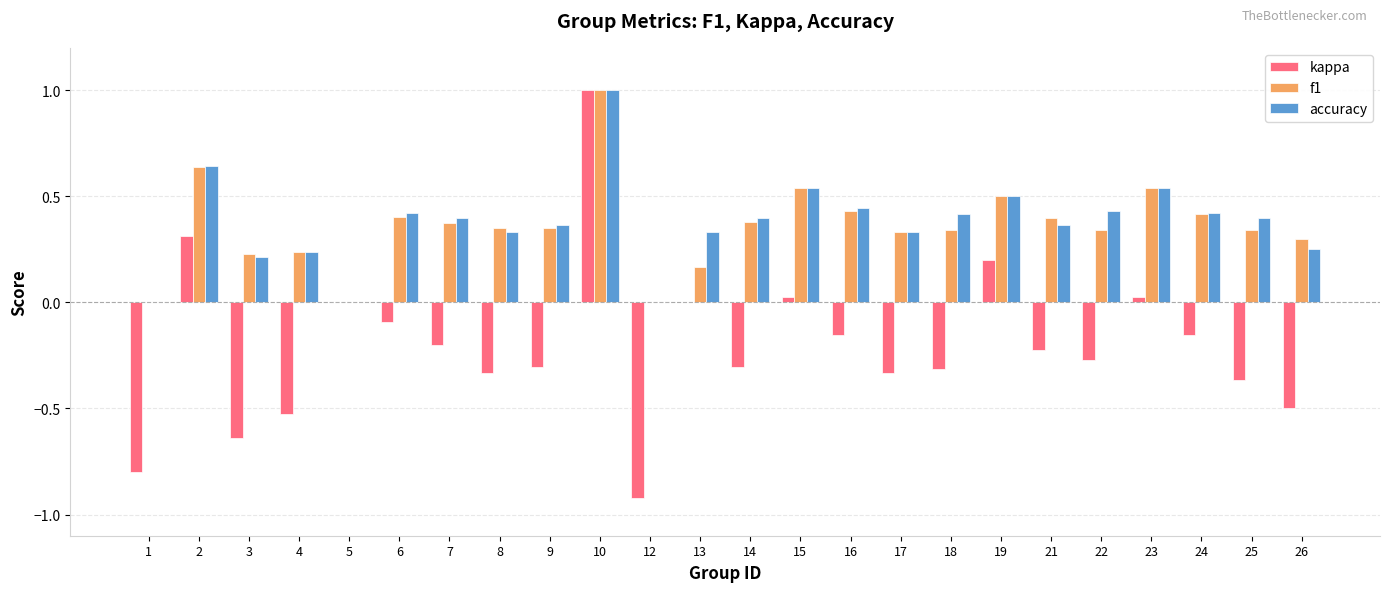

What is the maximum value shown in the chart?

1.0